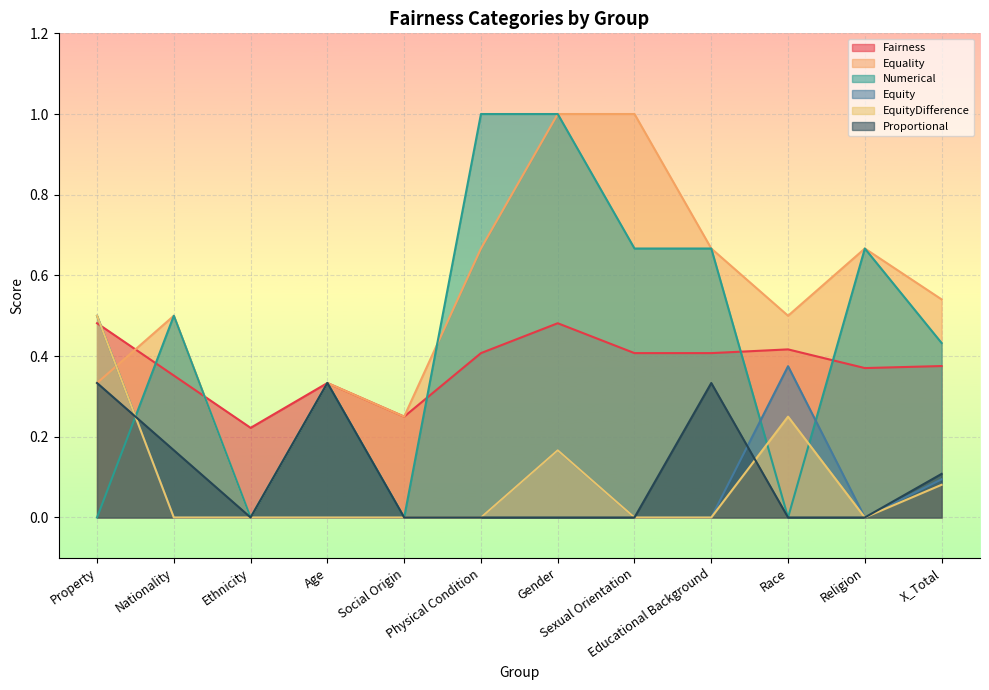

Which series has the widest spread of values?

Equality